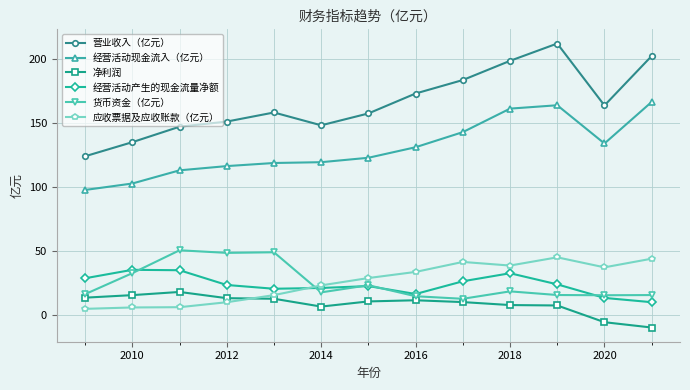

True or false: 货币资金（亿元） and 营业收入（亿元） intersect in this chart.

False